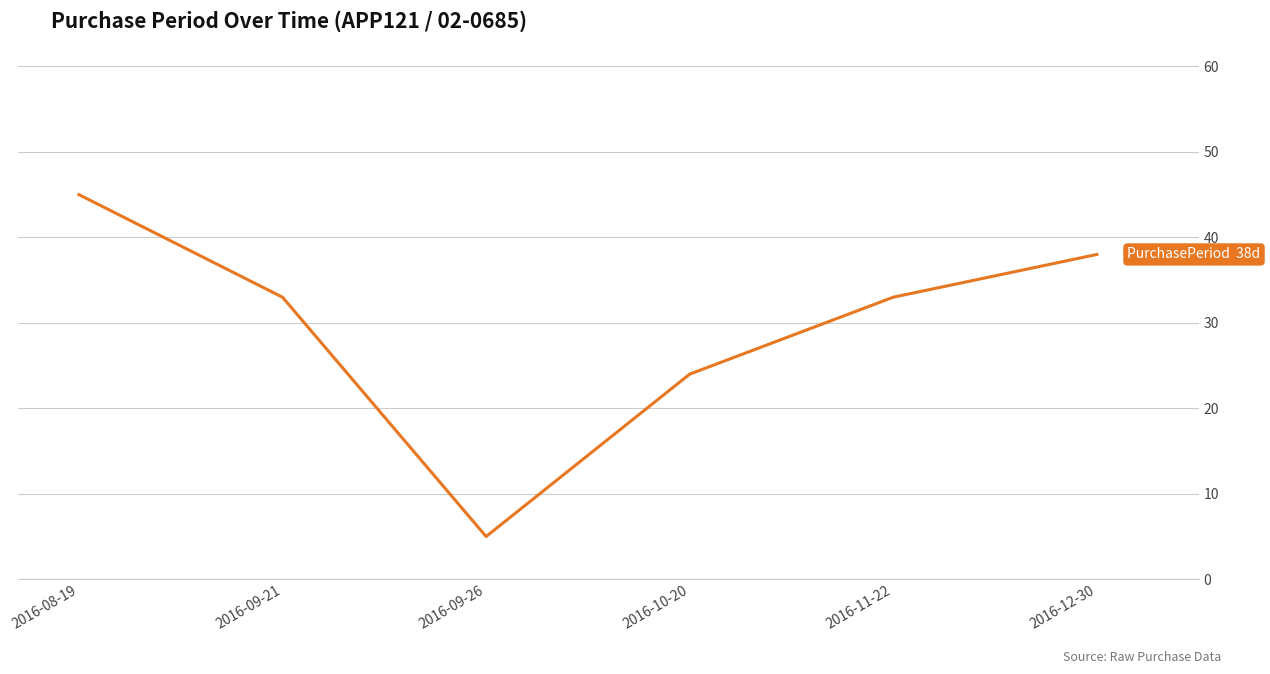

What value does the data have at 2016-10-20?

24